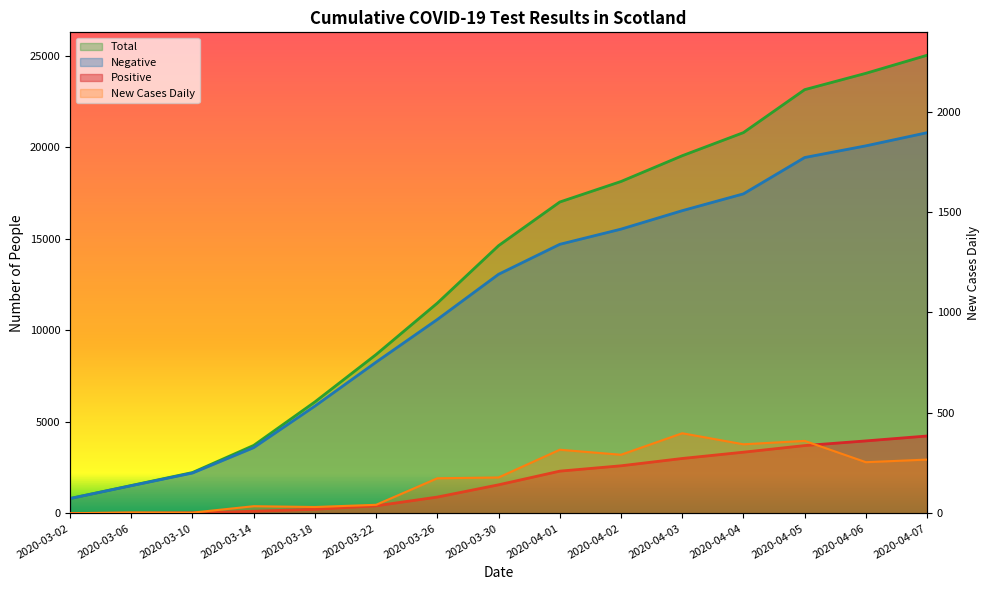

Rank the categories by Positive value from highest to lowest.

2020-04-07, 2020-04-06, 2020-04-05, 2020-04-04, 2020-04-03, 2020-04-02, 2020-04-01, 2020-03-30, 2020-03-26, 2020-03-22, 2020-03-18, 2020-03-14, 2020-03-10, 2020-03-06, 2020-03-02